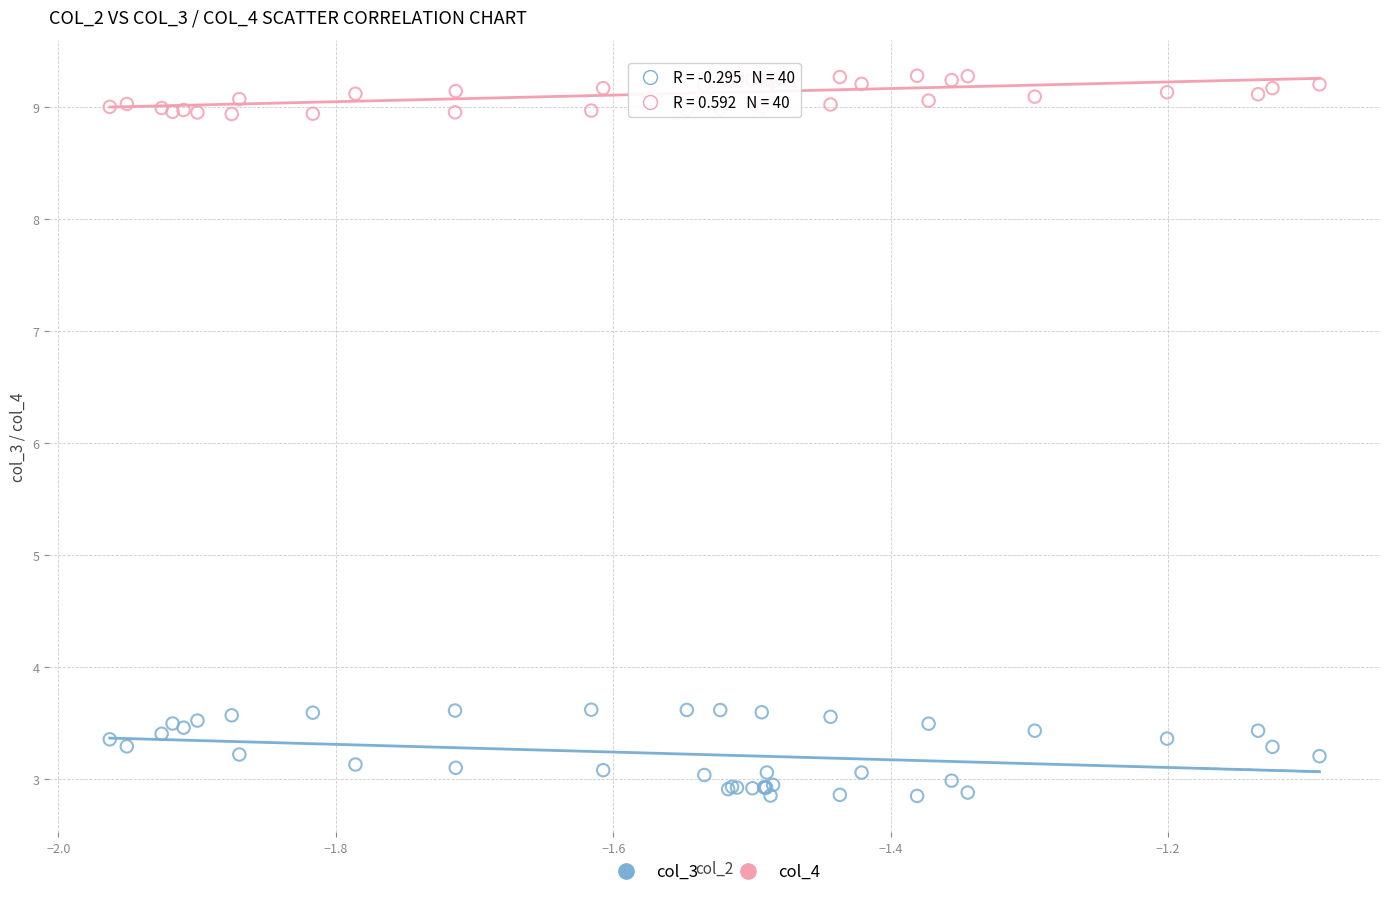

What are all the series names shown in the legend?

col_3, col_4